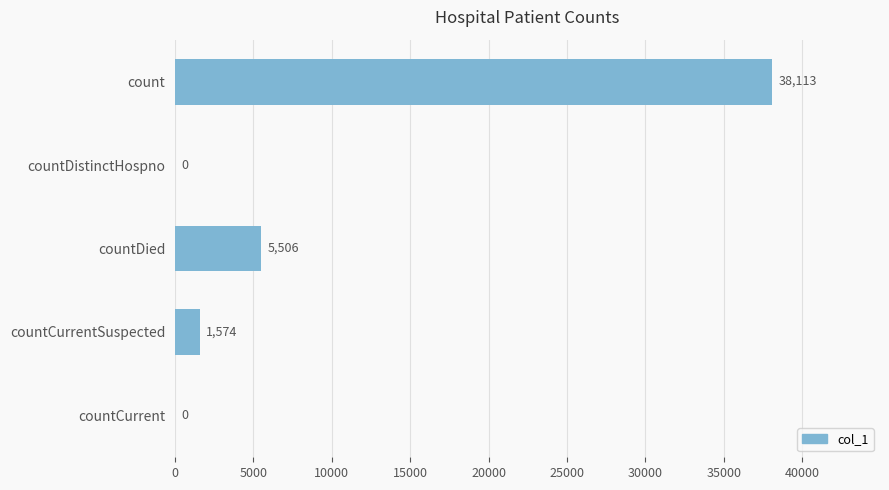

How many categories are shown in the chart?

5